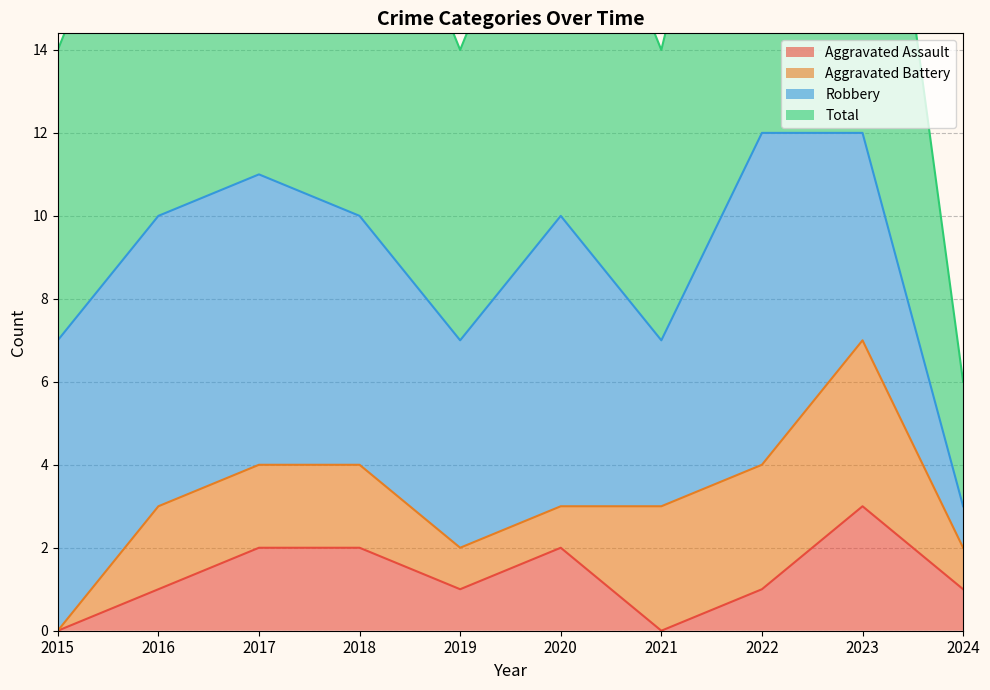

True or false: Total and Aggravated Assault cross at least once.

False